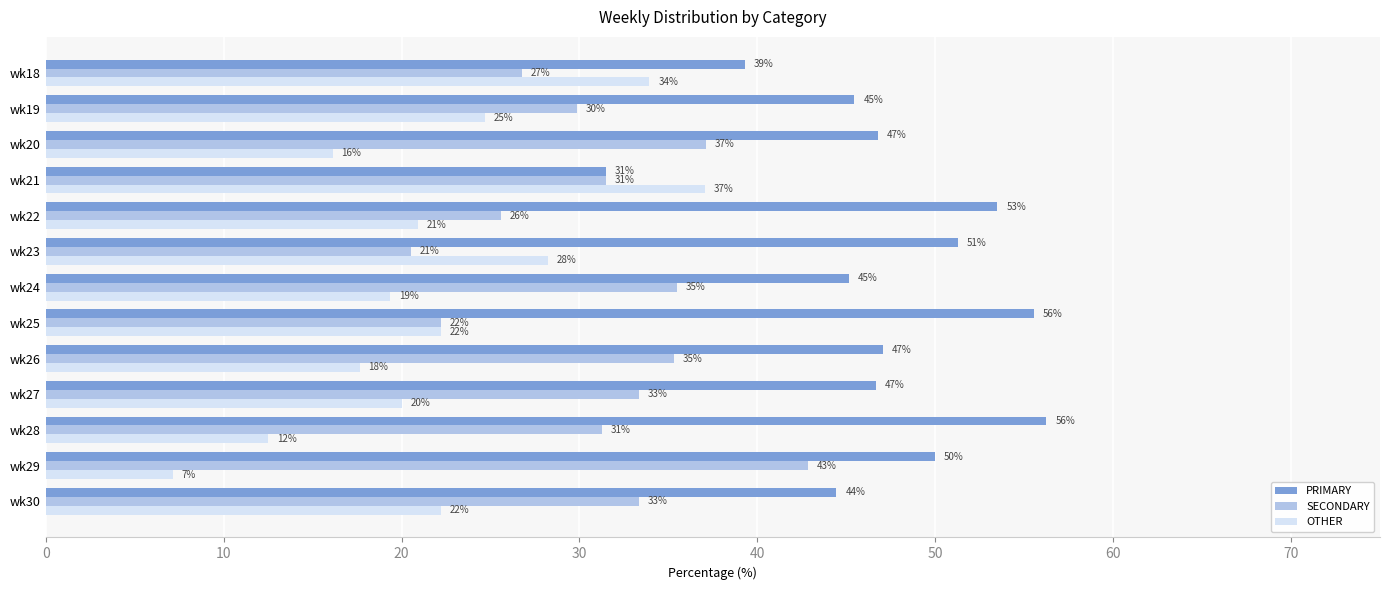

What is the minimum value shown in the chart?

7.1